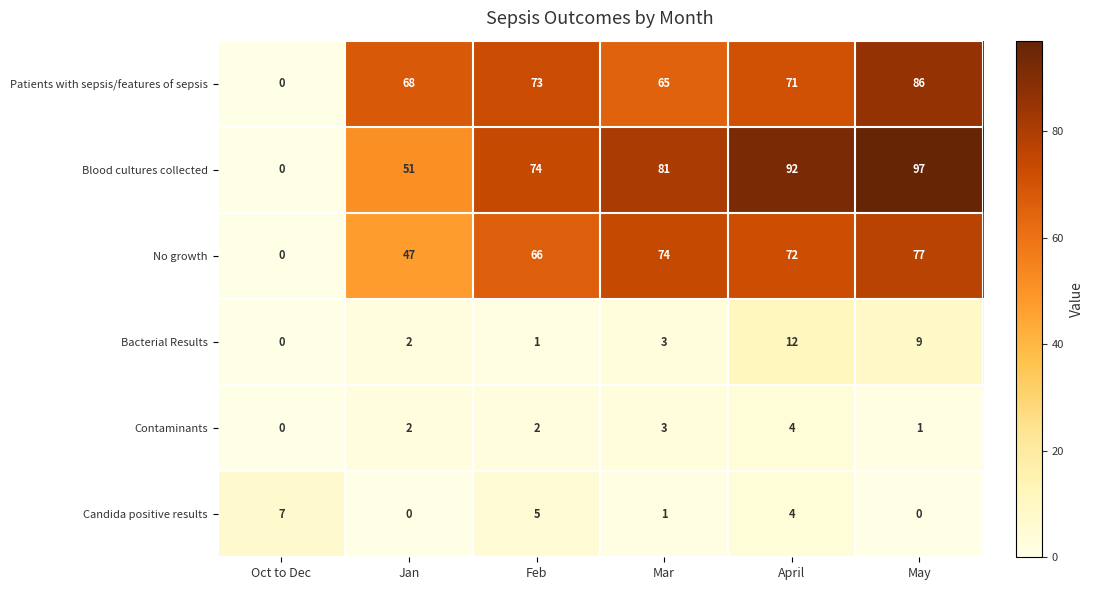

What is the difference between the No growth values at Feb and Oct to Dec?

66